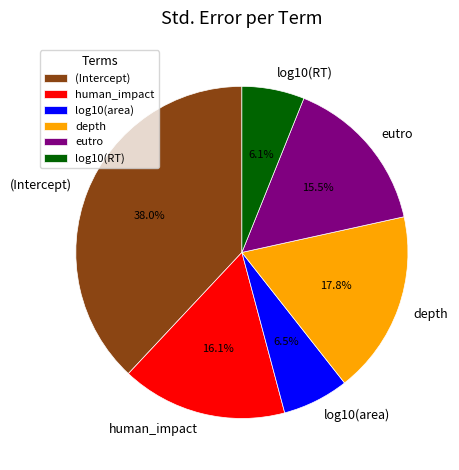

Is there any slice that represents more than half of the pie?

No